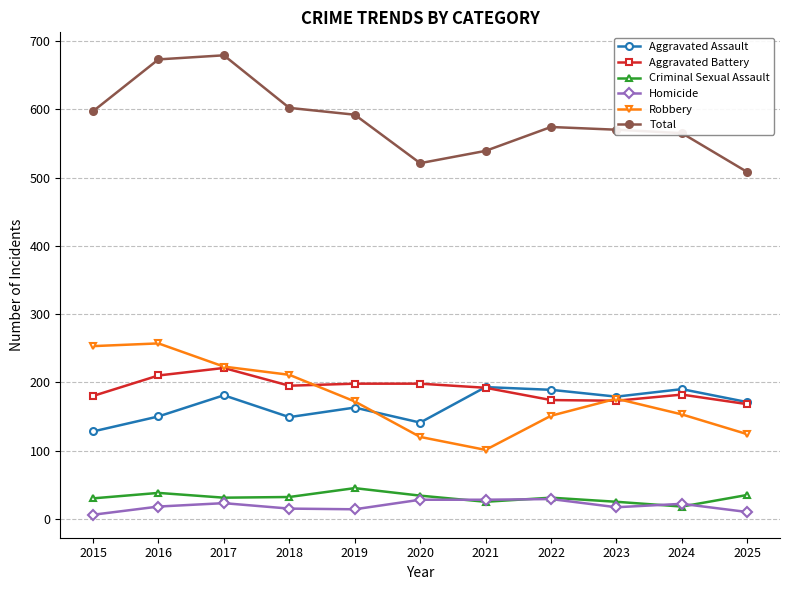

True or false: Aggravated Battery has more than 0 interior local peaks.

True